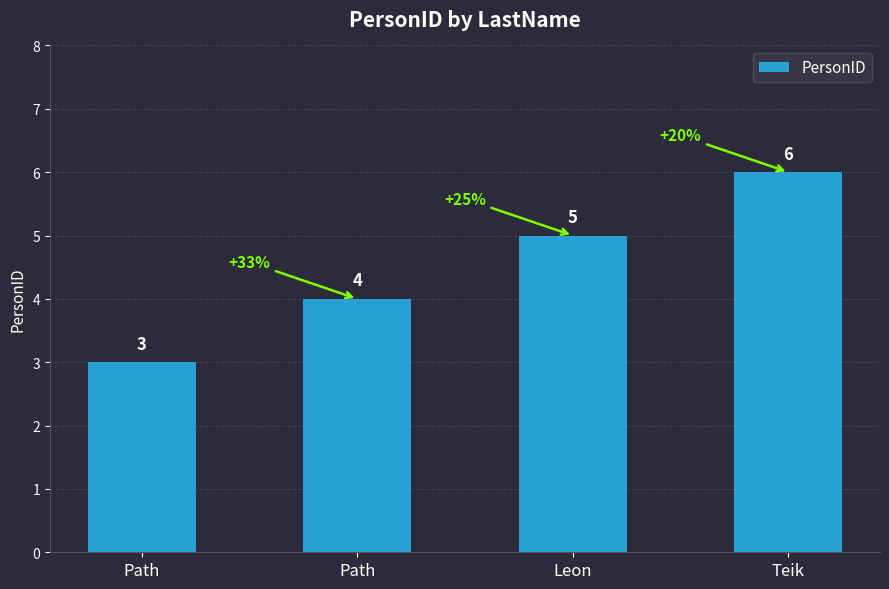

Reading right to left, what are all the values shown in this chart?

Teik=6	Leon=5	Path=4	Path=3